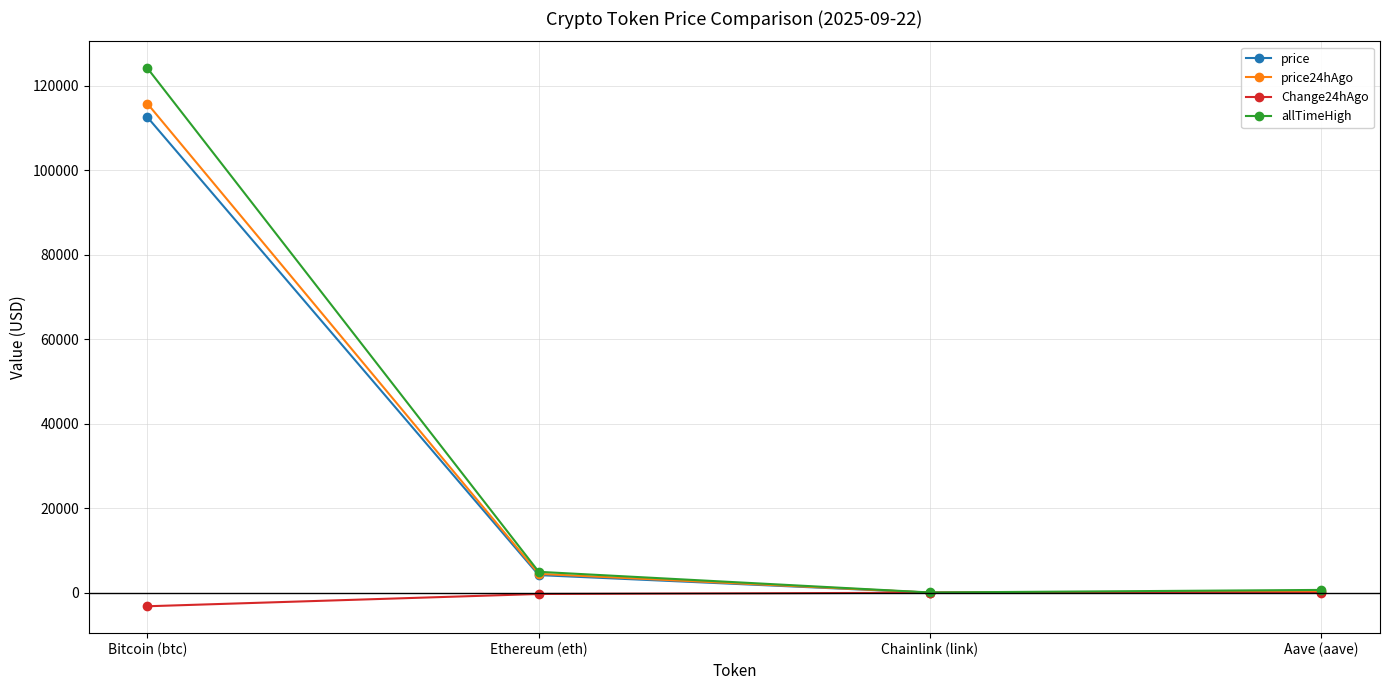

Is the value of allTimeHigh at Ethereum (eth) greater than the value of Change24hAgo at Chainlink (link)?

Yes